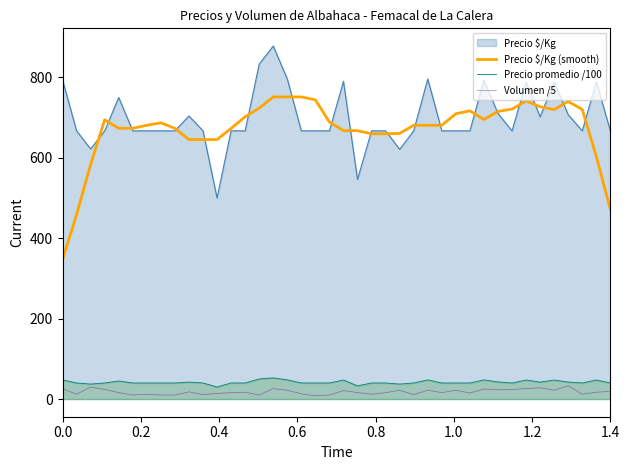

What is the greatest value displayed?

878.0